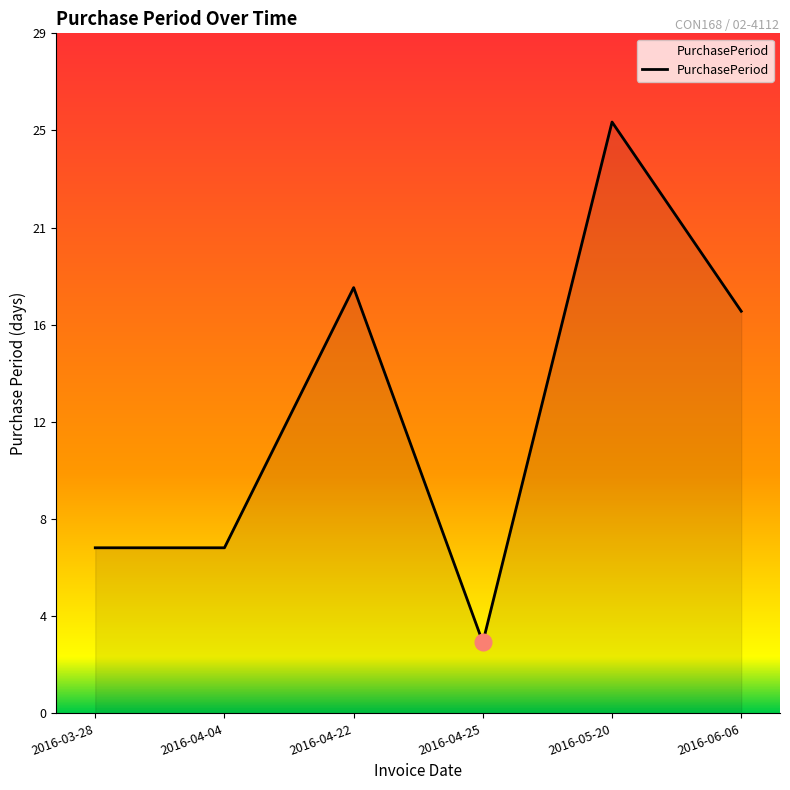

Does the chart have visible grid lines?

No